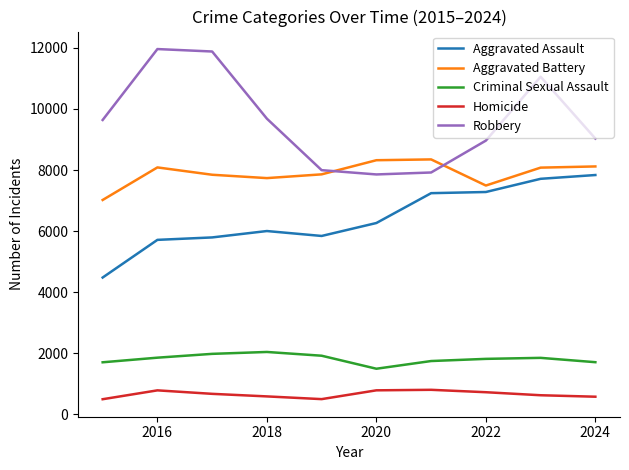

True or false: Homicide has more than 1 interior local peaks.

True